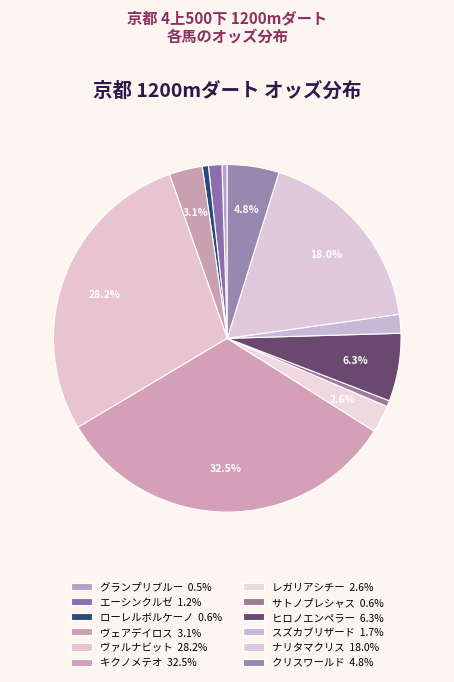

What is the largest slice in the pie chart?

キクノメテオ